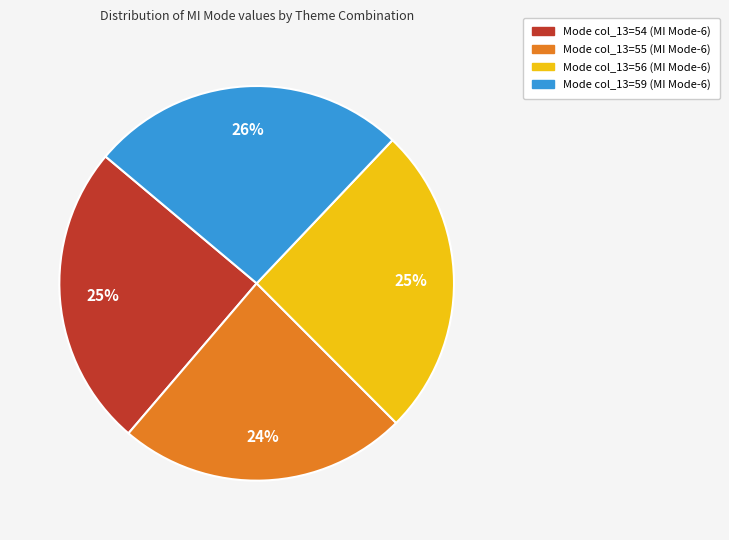

To the nearest percent, what is the average slice percentage?

25%